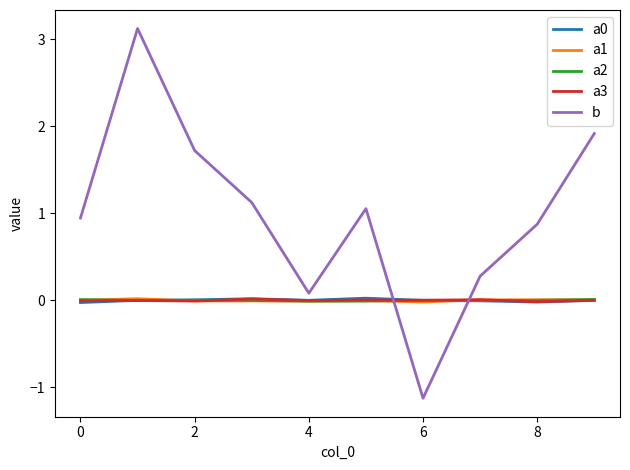

What is the maximum value shown in the chart?

3.1